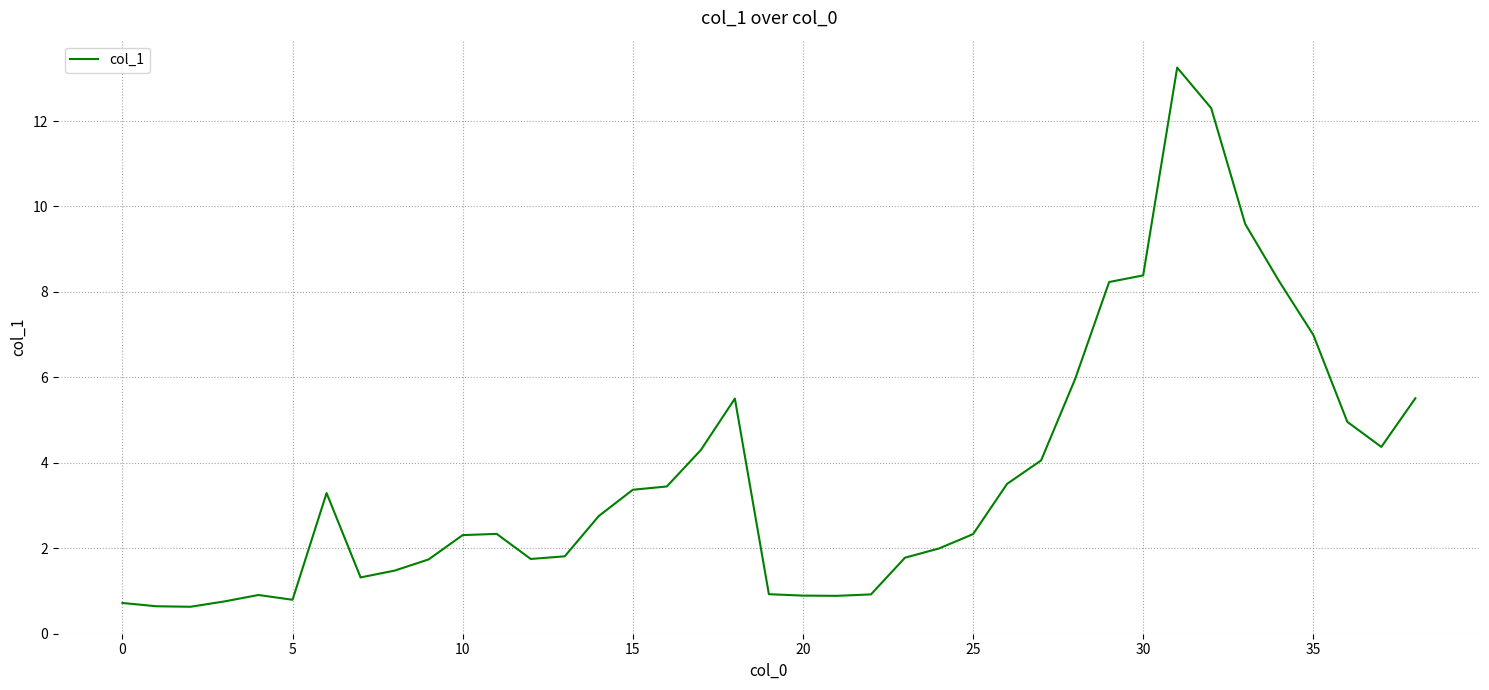

What is the greatest value displayed?

13.3